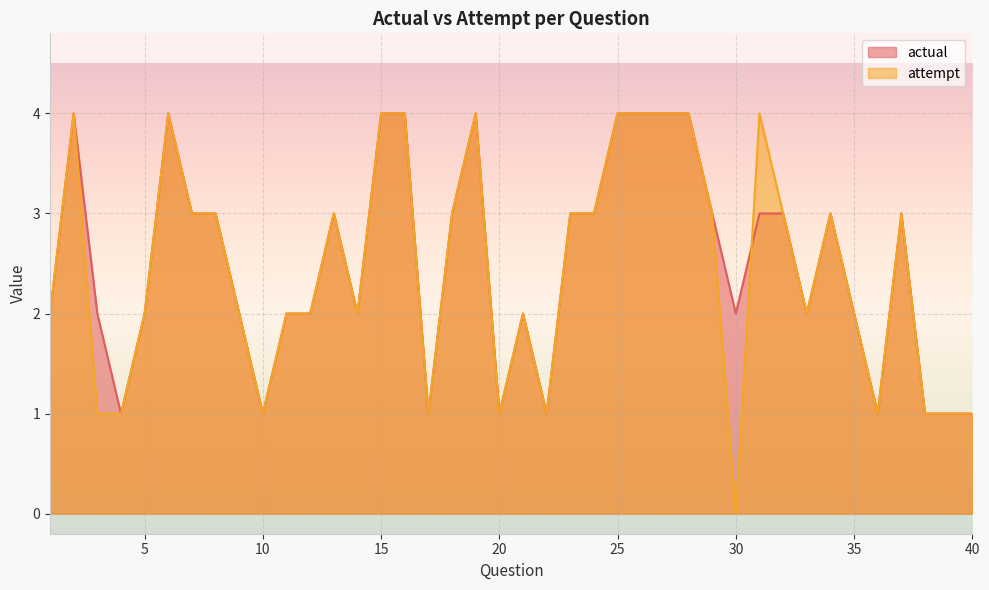

At which category does the chart reach its peak across all series?

2